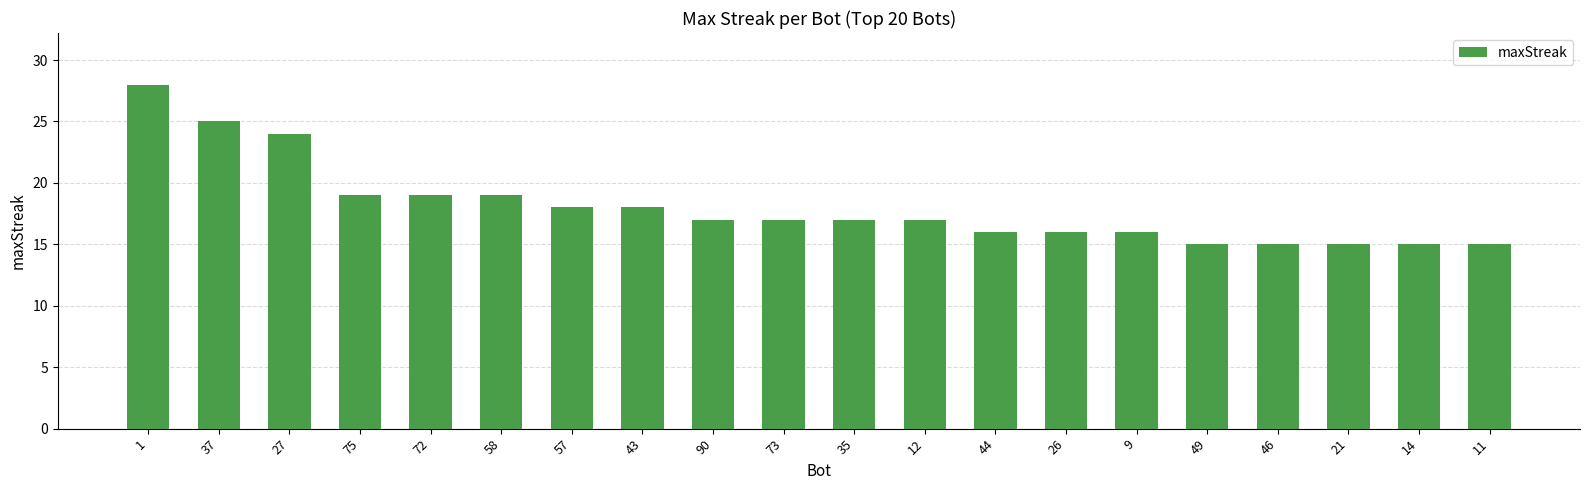

What is the maximum value shown in the chart?

28